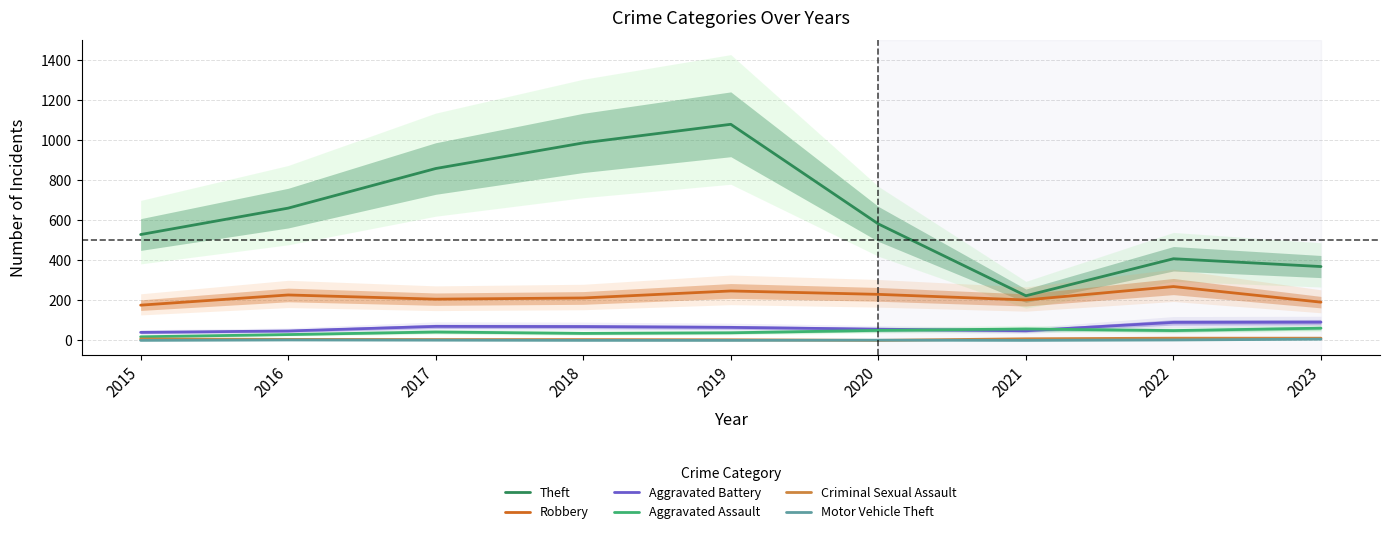

Is it true that Criminal Sexual Assault equals 11 at 2022?

True